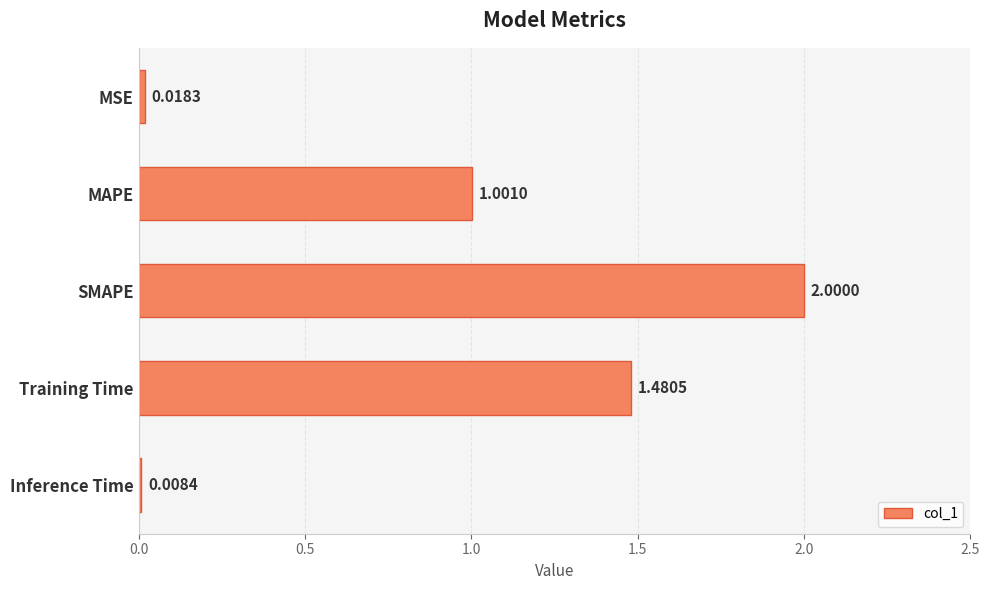

What is the change in value from Training Time to Inference Time?

-1.5